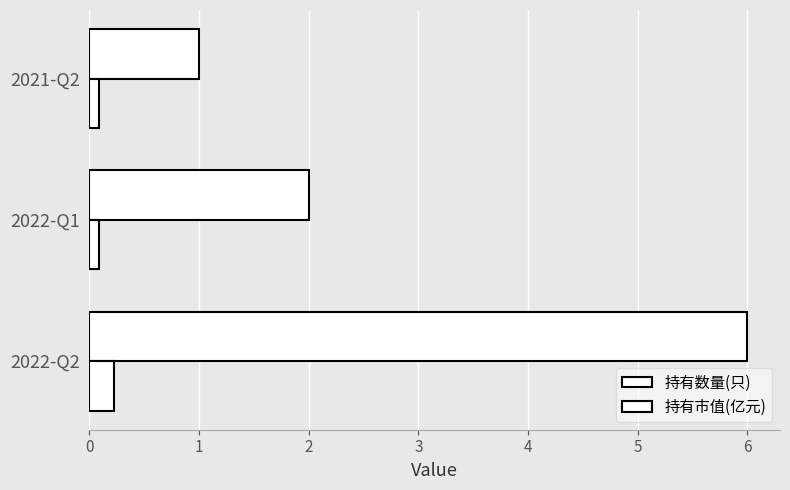

Reading left to right, list all the values displayed in this chart.

持有数量(只): 6.0	2.0	1.0
持有市值(亿元): 0.2	0.1	0.1